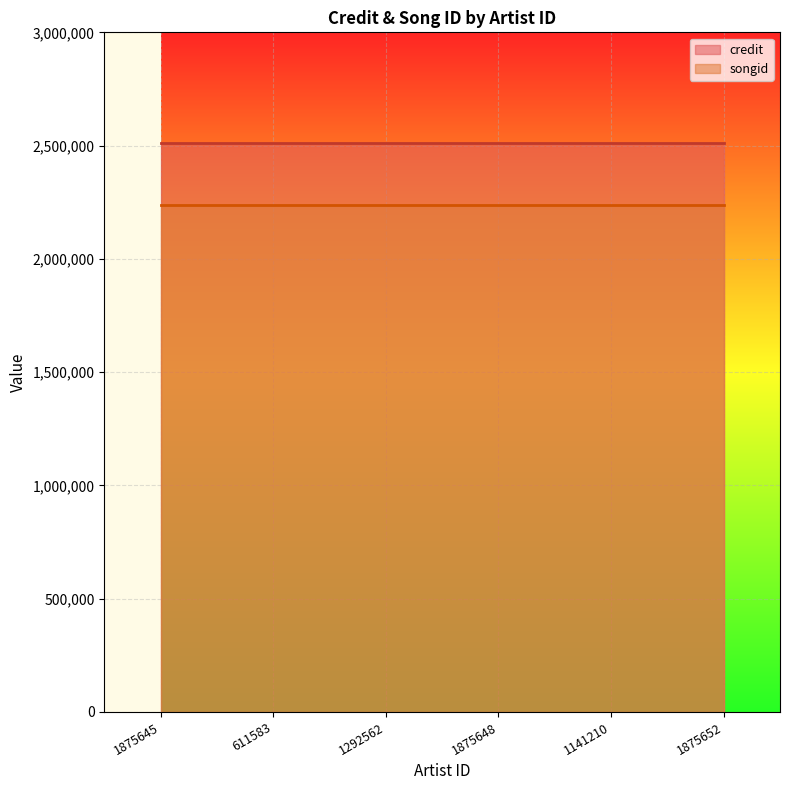

True or false: songid has a value of 2237941 at 1875648.

True